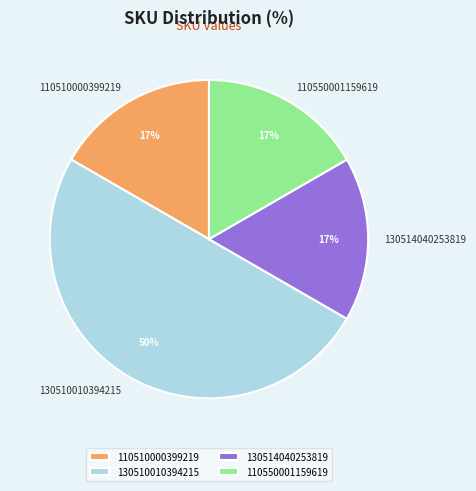

Is 110550001159619 the majority of the pie?

No